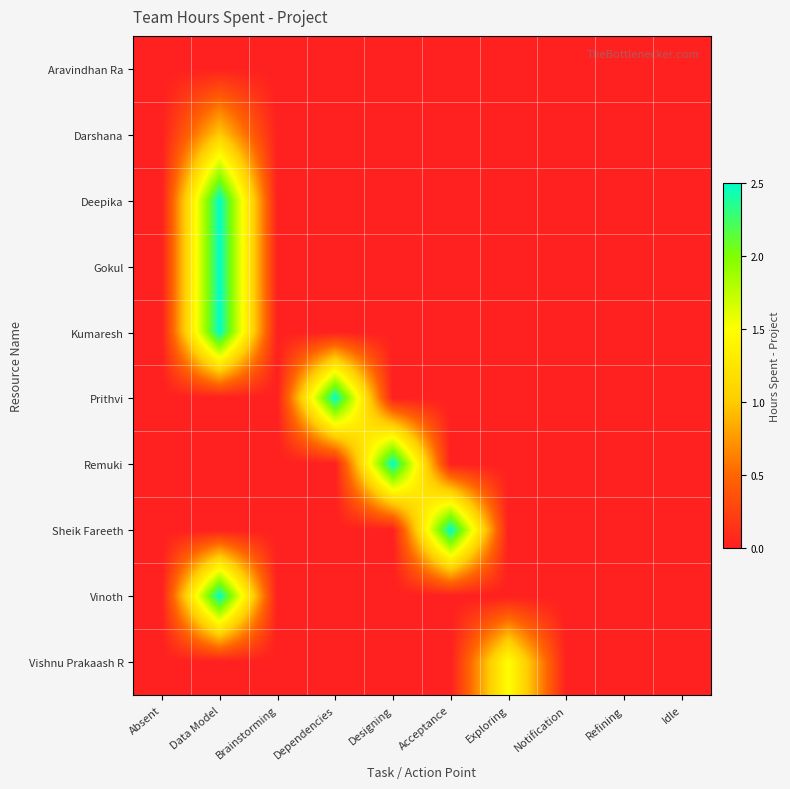

Which series has the largest range (max minus min)?

Deepika